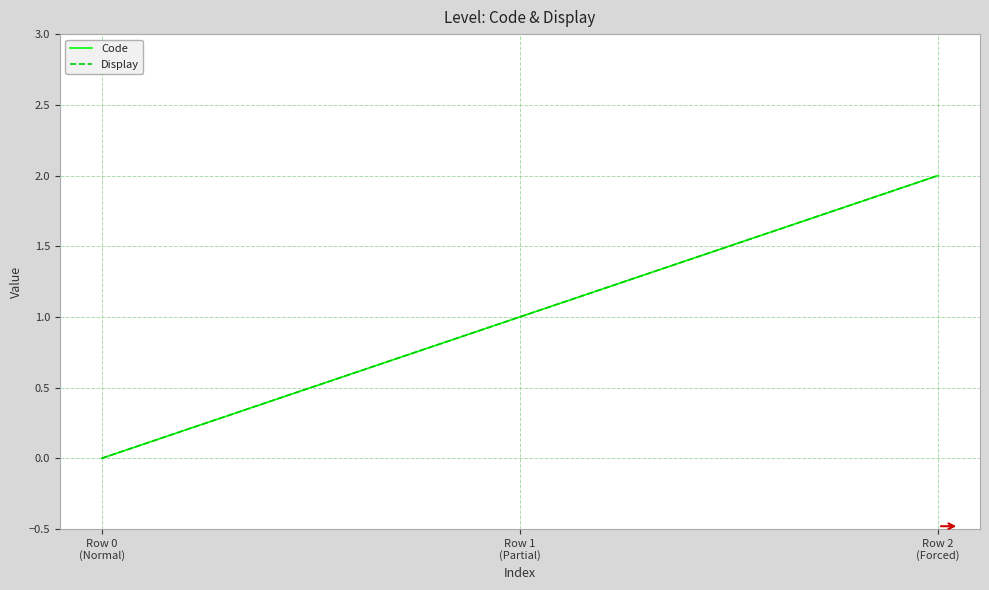

Is this an area chart (filled region under the line)?

No